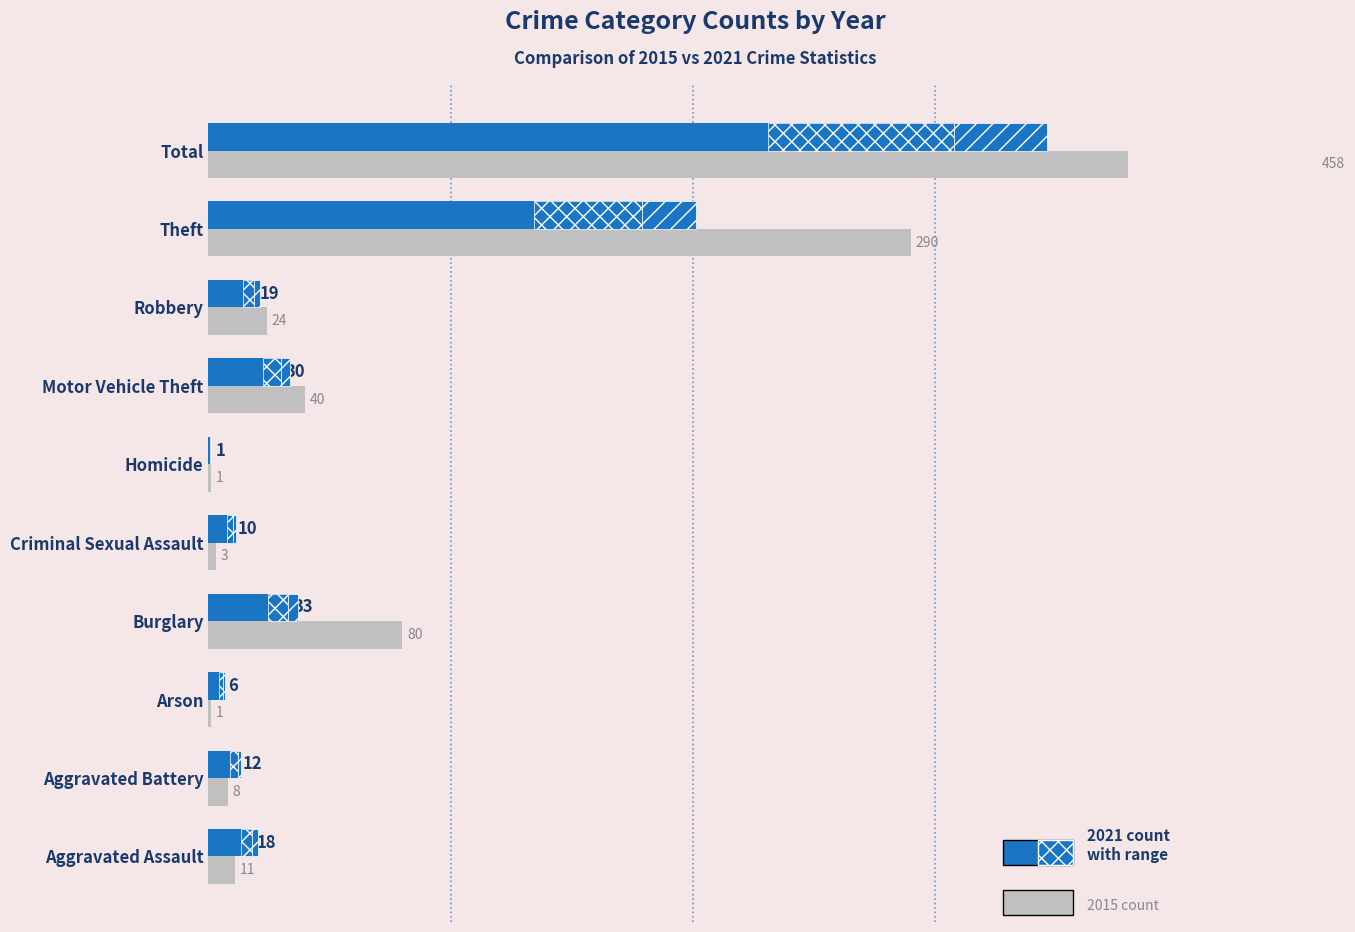

What is the value of the 2015 bar at the 8th from the left?

24